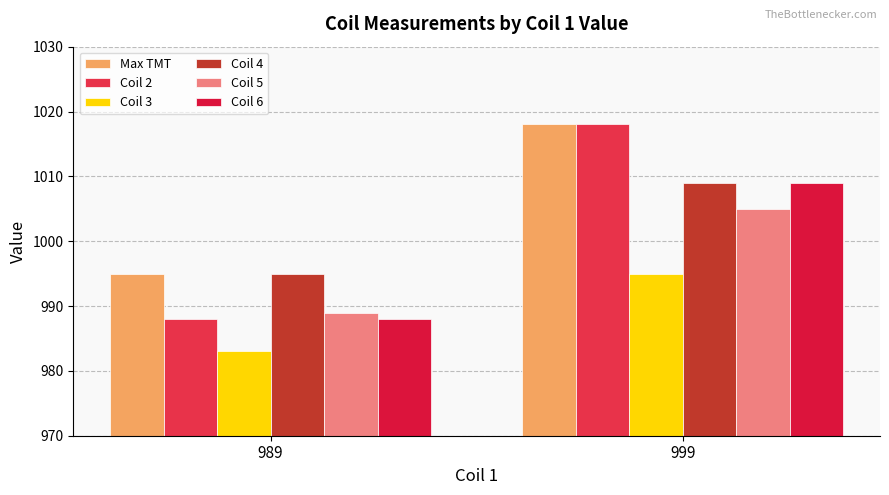

What is the difference between the maximum and minimum values in the Coil 3 series?

12